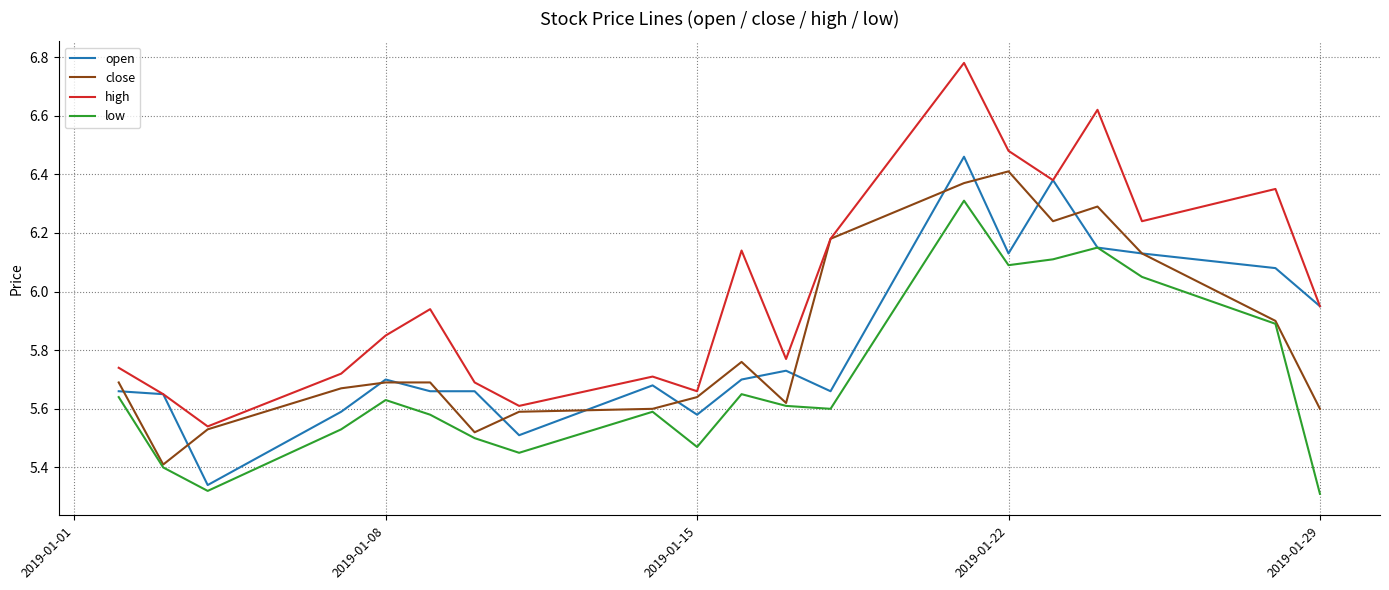

What are all the series names shown in the legend?

open, close, high, low